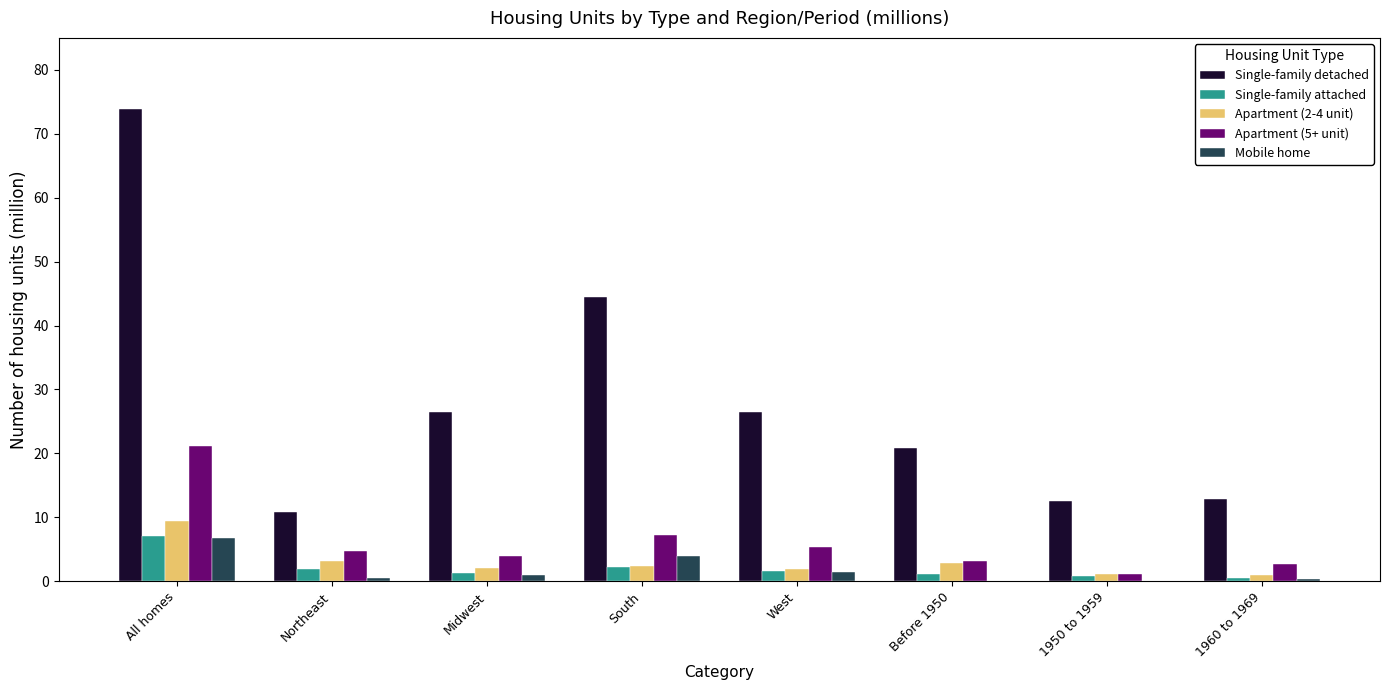

Which series changed the most between All homes and Northeast?

Single-family detached